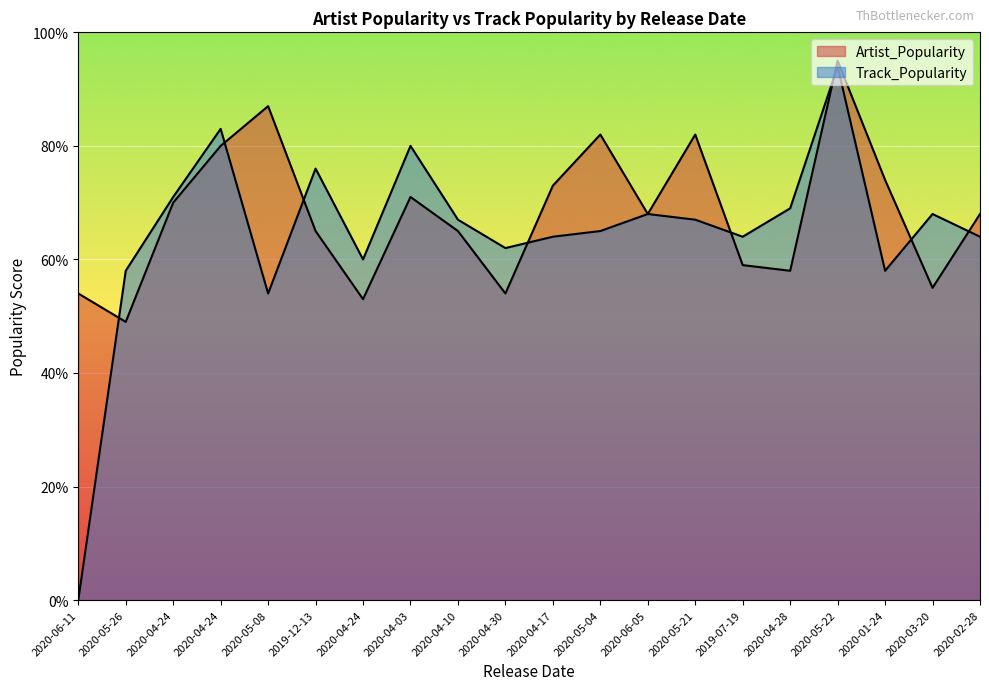

What is the difference between the maximum and minimum values in the Artist_Popularity series?

46